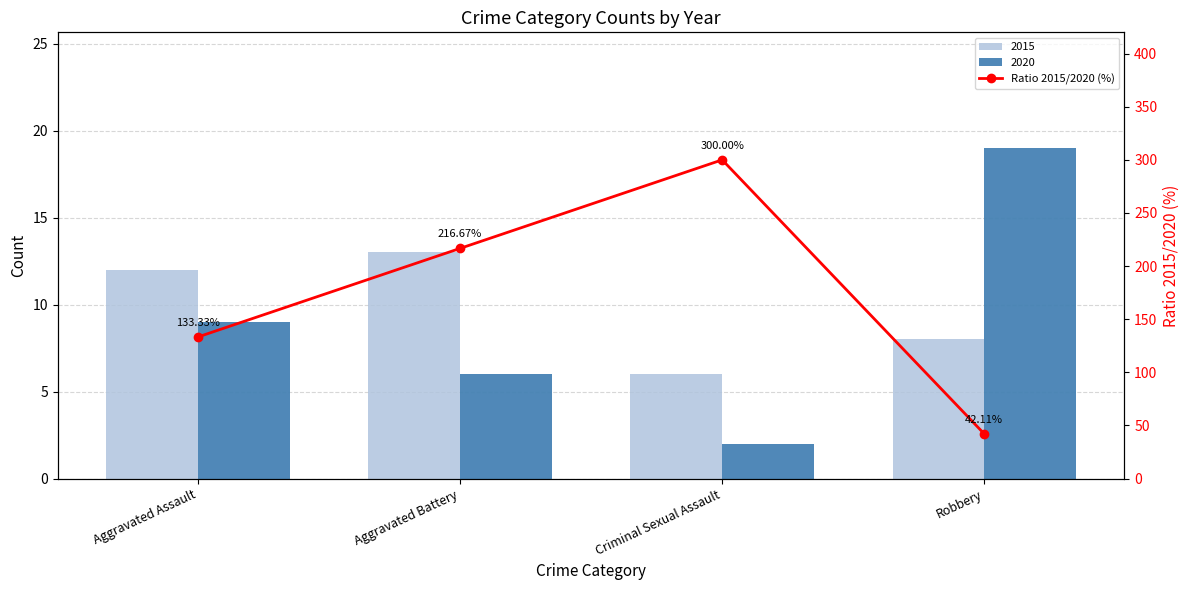

What position from the right is Aggravated Battery?

3